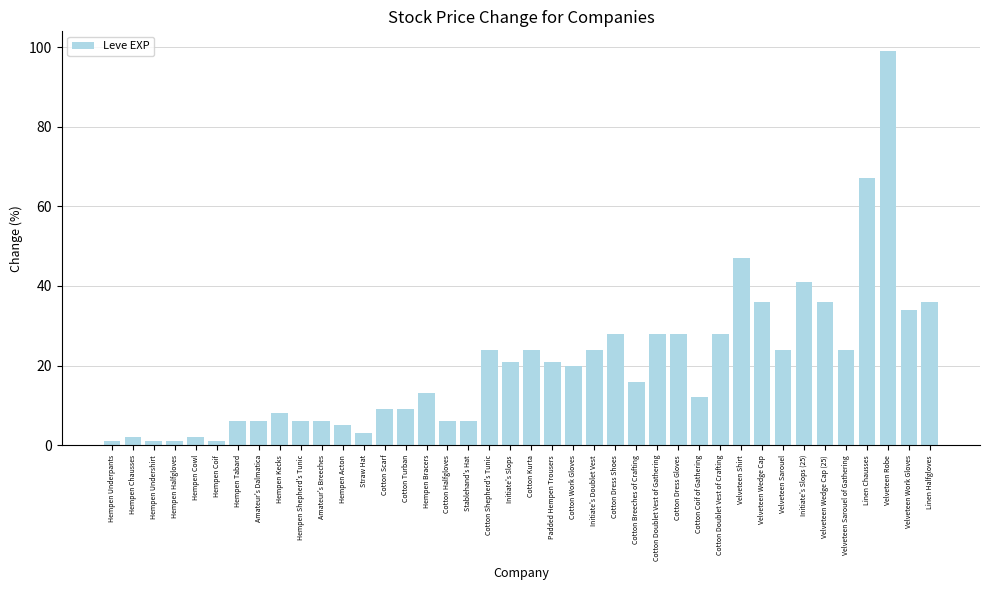

What is the difference between the second highest and minimum values?

66